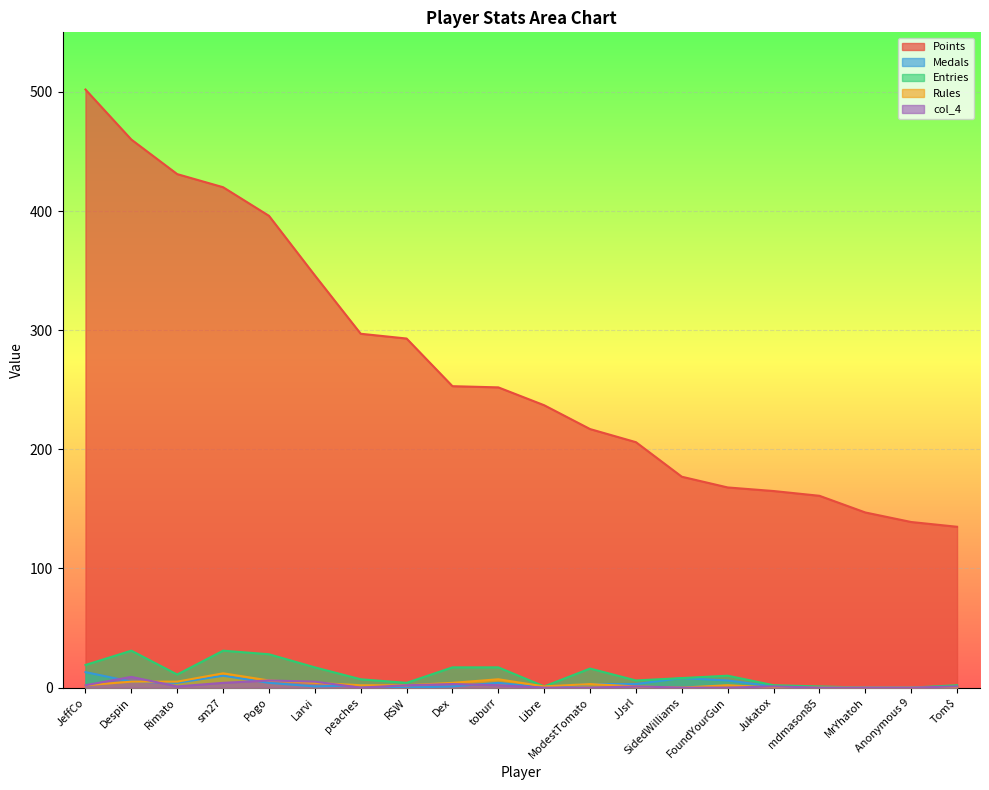

Where is Entries nearest to the value 15?

ModestTomato